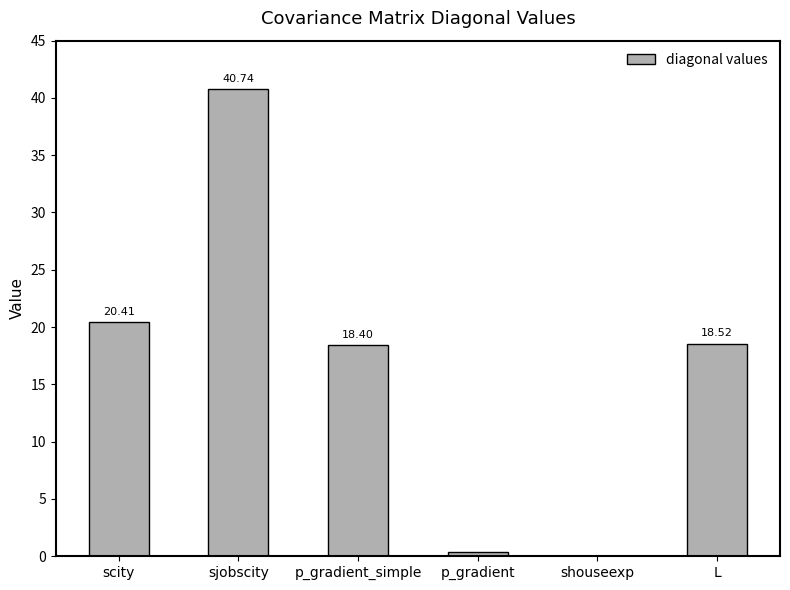

Which label corresponds to the largest value in the chart?

sjobscity